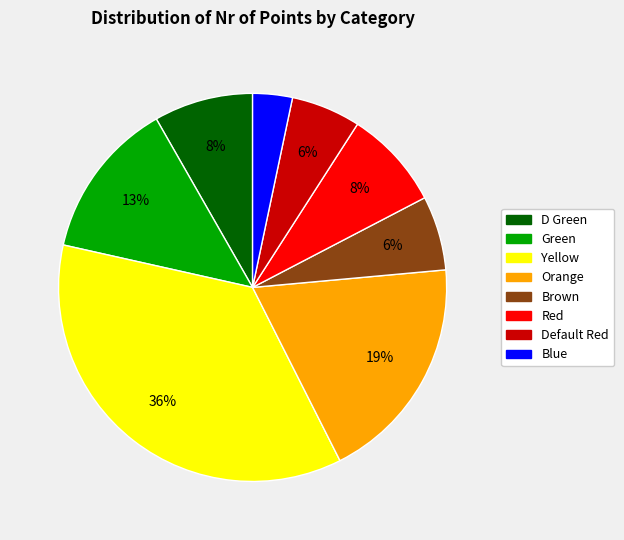

Which has a higher value, Yellow or Blue?

Yellow